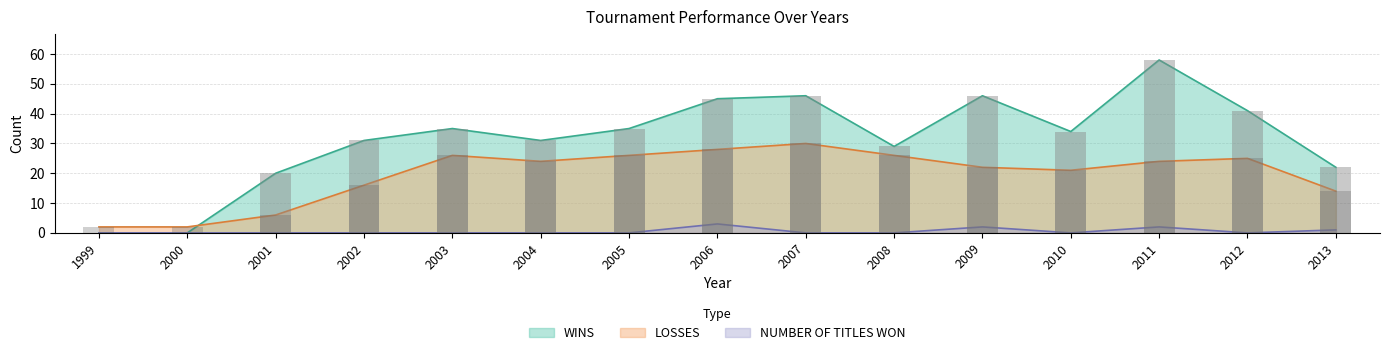

What is the lowest value of the LOSSES series?

2